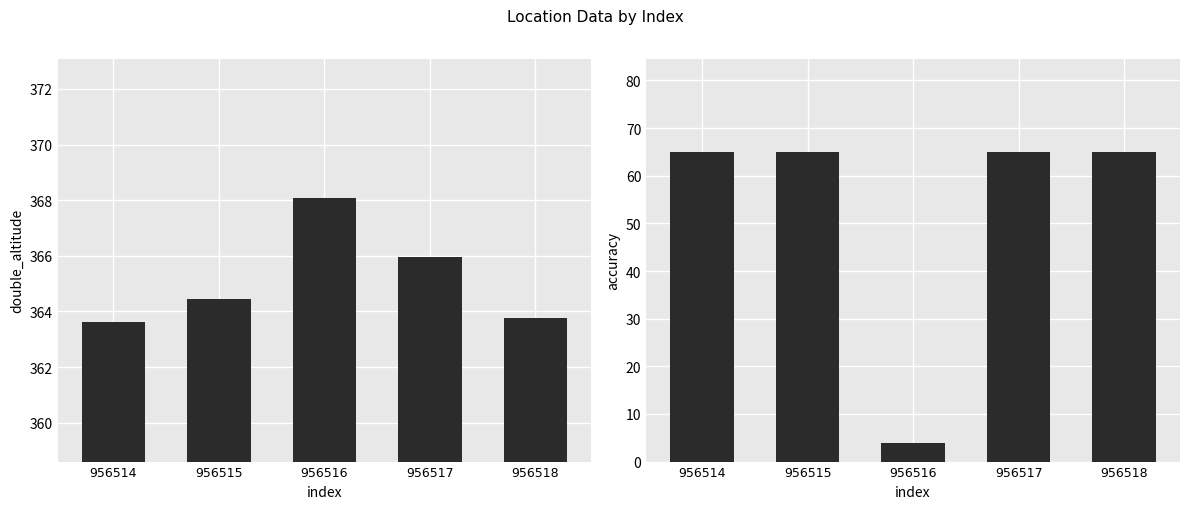

The value of double_altitude at 956514 is 133.9. True or false?

False